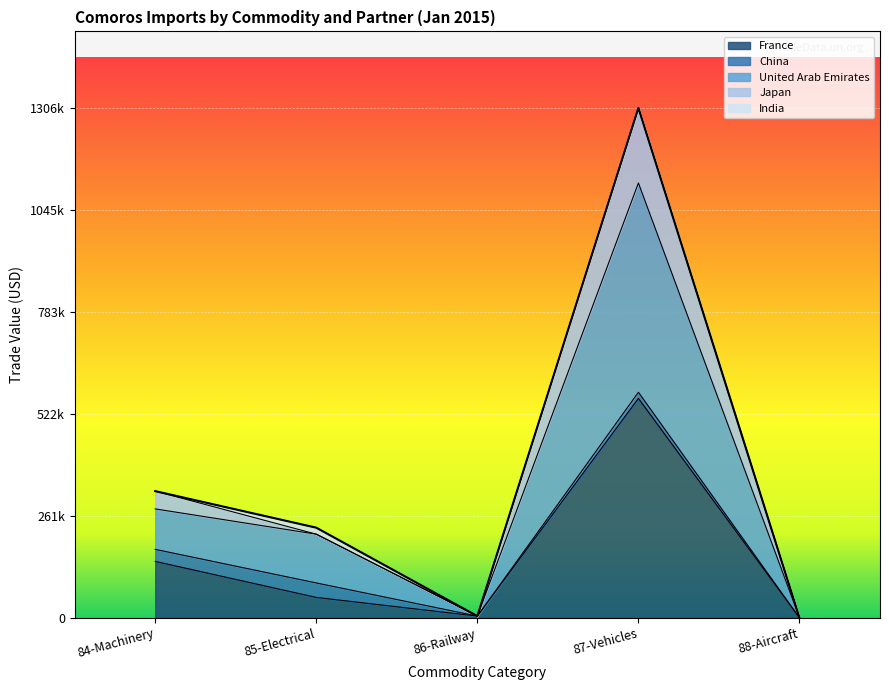

Which series changed the most between 85-Electrical and 88-Aircraft?

United Arab Emirates